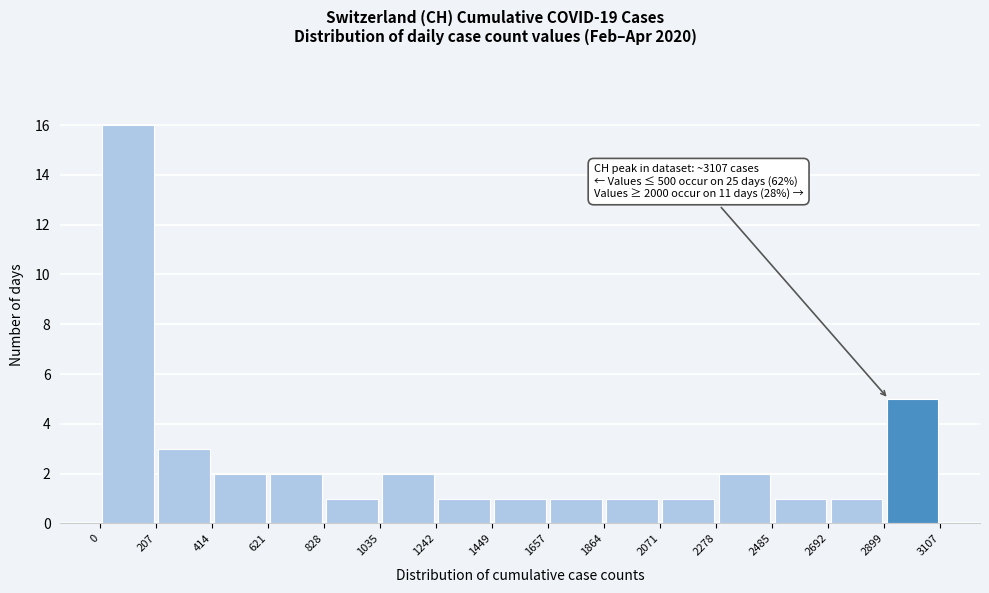

Which range on the x-axis has the tallest bar?

0 to 207